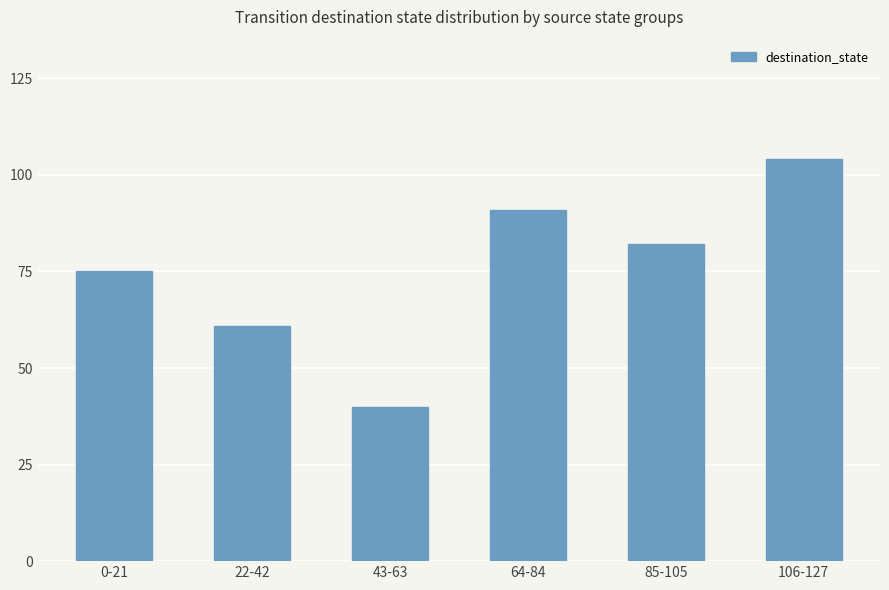

What is the sum of all values?

453